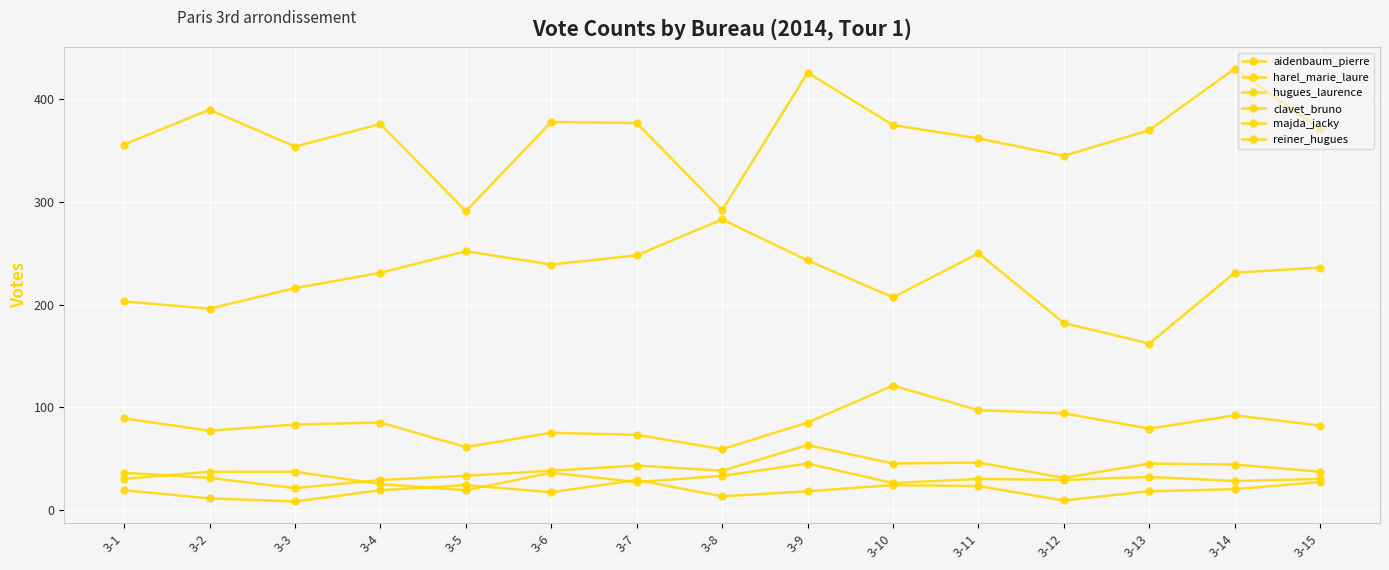

Read the harel_marie_laure value at 3-6.

239